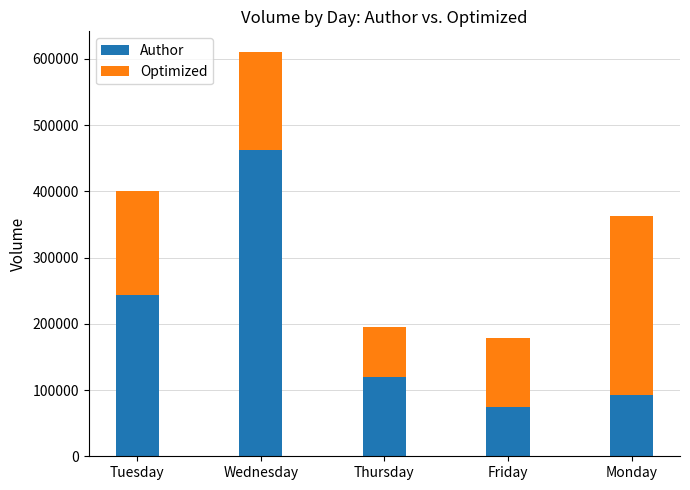

What is the maximum value for Author?

462428